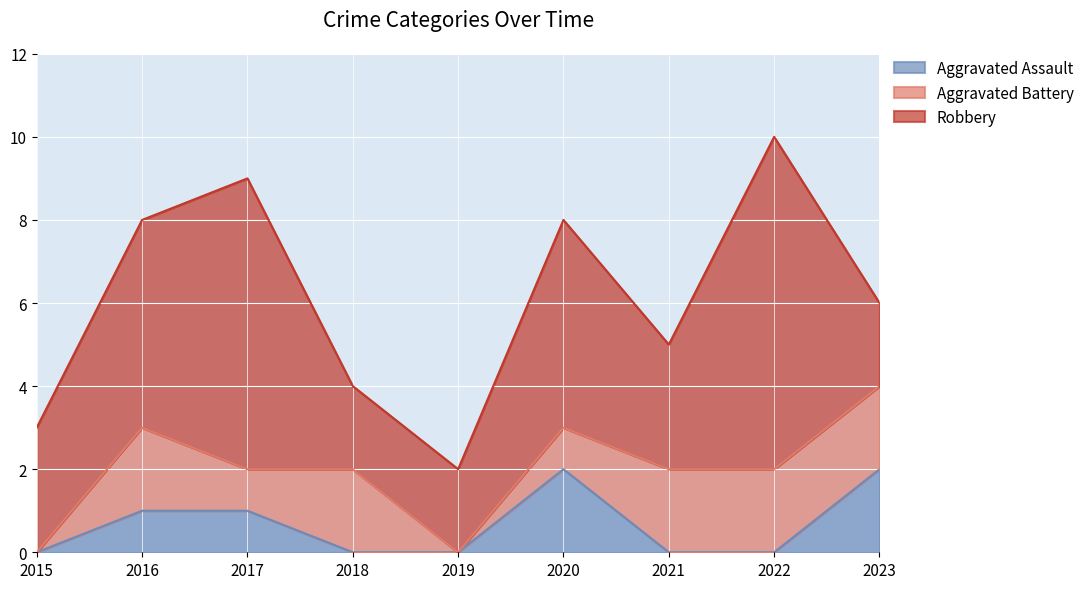

At which category does the chart reach its peak across all series?

2022